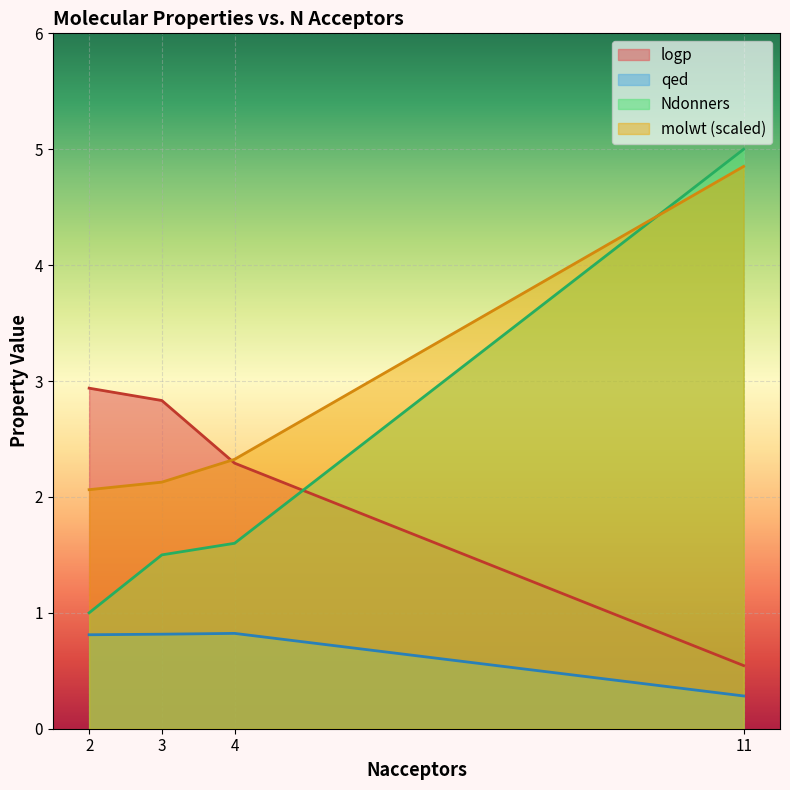

Between which two adjacent categories do Ndonners and molwt_scaled first intersect?

11 and 4